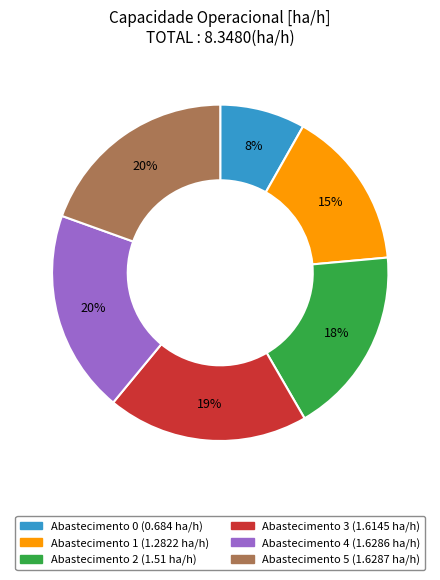

Is there a majority slice in this chart?

No